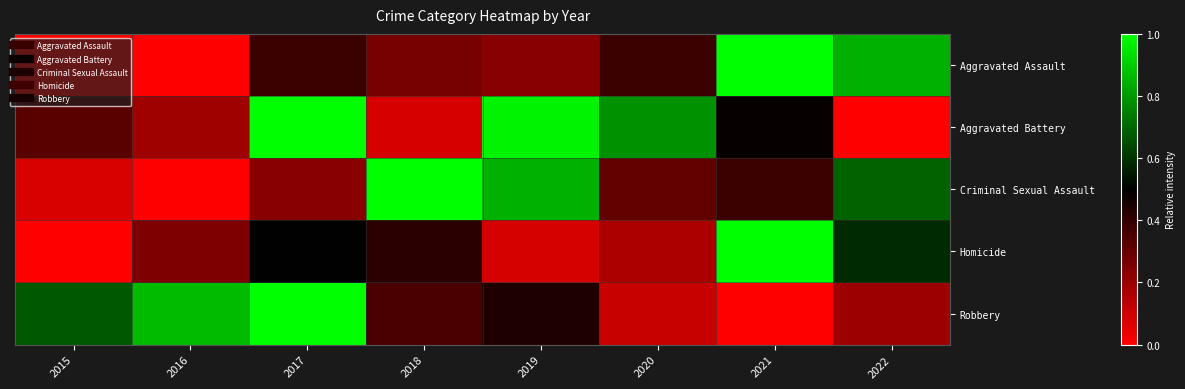

Reading right to left, what are all the values shown in this chart?

Aggravated Assault: 2022=0.8	2021=1.0	2020=0.4	2019=0.2	2018=0.3	2017=0.4	2016=0.0	2015=0.0
Aggravated Battery: 2022=0.0	2021=0.5	2020=0.8	2019=1.0	2018=0.1	2017=1.0	2016=0.2	2015=0.3
Criminal Sexual Assault: 2022=0.7	2021=0.4	2020=0.3	2019=0.8	2018=1.0	2017=0.2	2016=0.0	2015=0.1
Homicide: 2022=0.6	2021=1.0	2020=0.2	2019=0.1	2018=0.4	2017=0.5	2016=0.2	2015=0.0
Robbery: 2022=0.2	2021=0.0	2020=0.1	2019=0.4	2018=0.4	2017=1.0	2016=0.9	2015=0.7